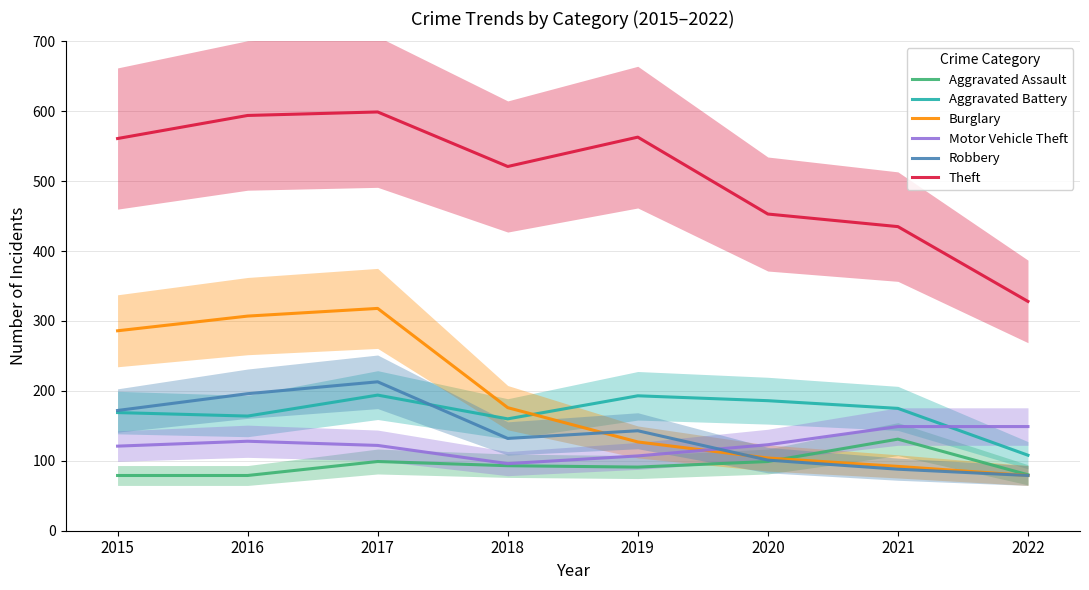

At how many categories does at least one series exceed 111?

8